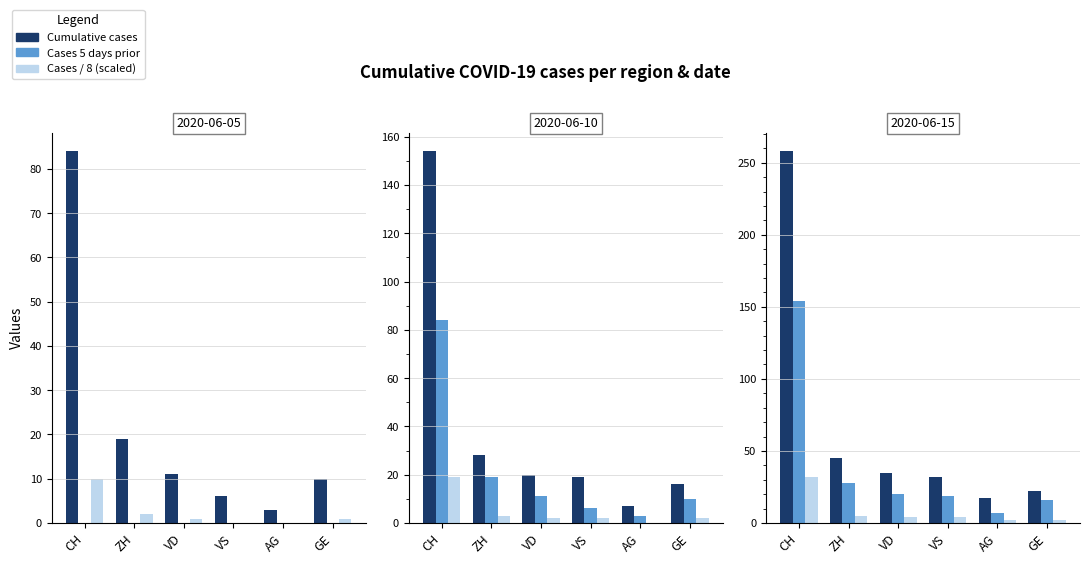

Which series has the largest total across all categories?

Cumulative cases